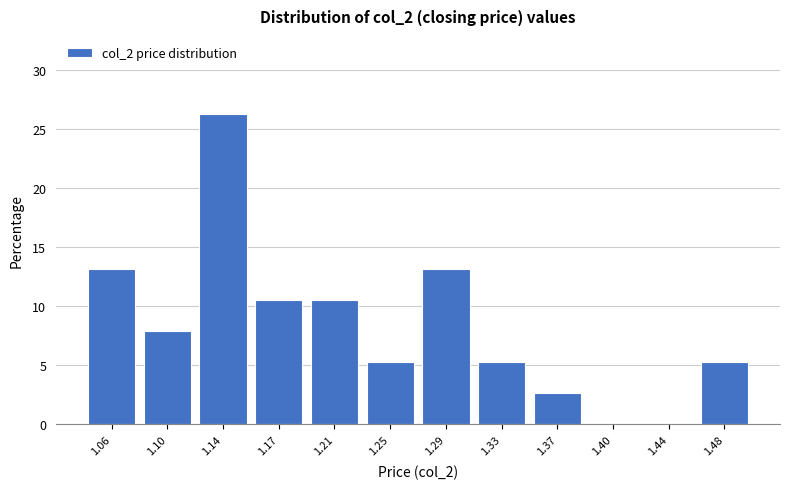

What is the height of the bar covering 1.040 to 1.080 on the x-axis? Neither the bar edges nor the heights are printed on the chart, so give them approximately, as read against the axes.

13.0